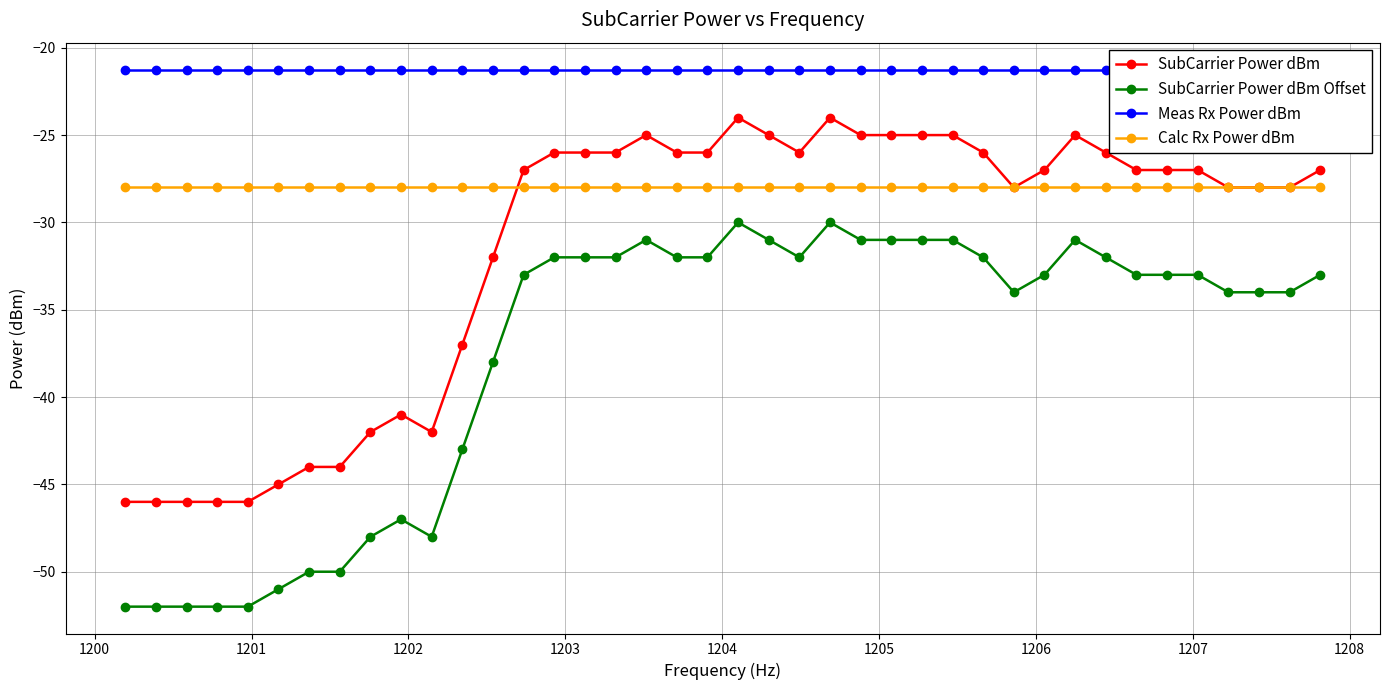

Does the chart display data point markers on the line(s)?

Yes